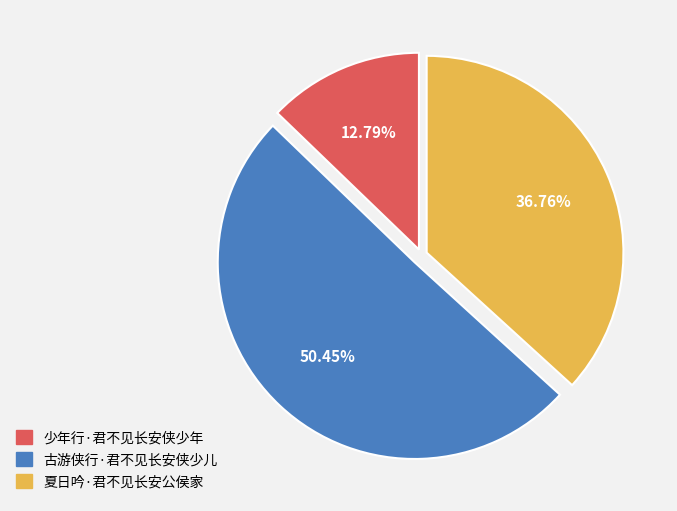

True or false: 少年行·君不见长安侠少年 accounts for 13% of the total.

True